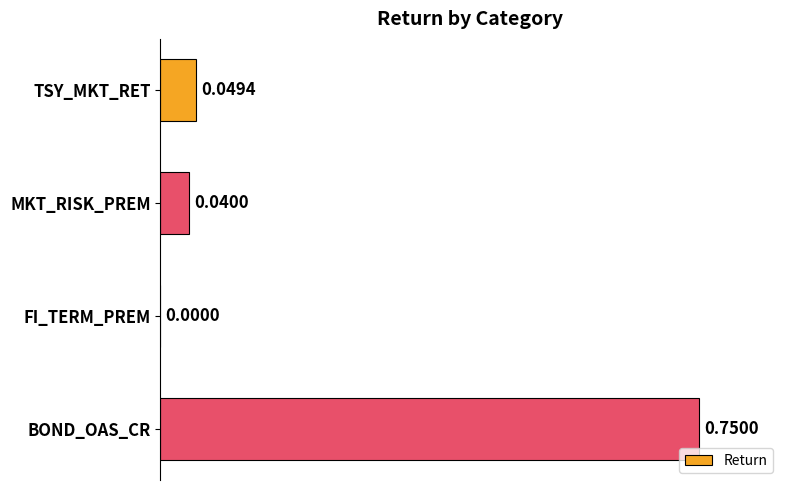

Which category has the highest value across all series?

BOND_OAS_CR